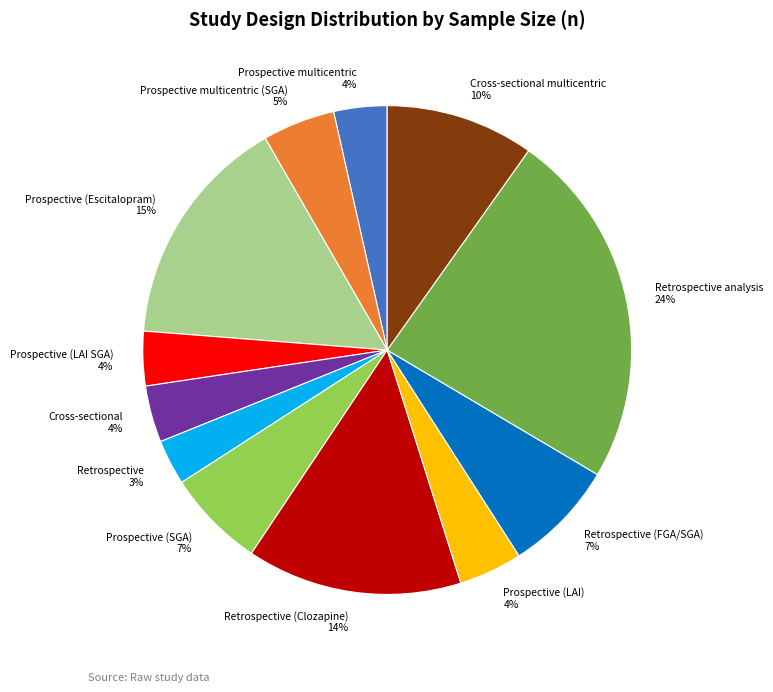

To the nearest percent, what is the difference between the largest and smallest slice percentages?

21%